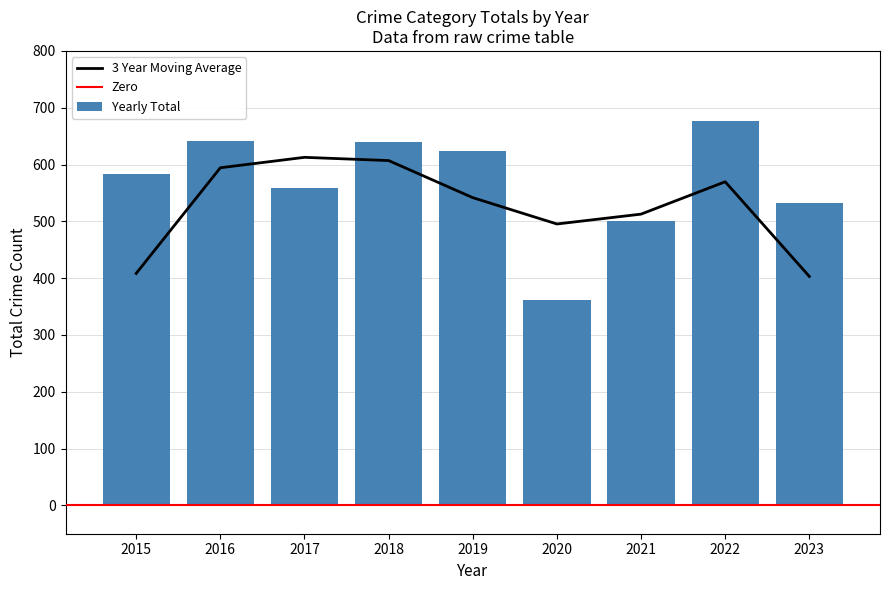

The 2015 series shows 18 at Motor Vehicle Theft. True or false?

False